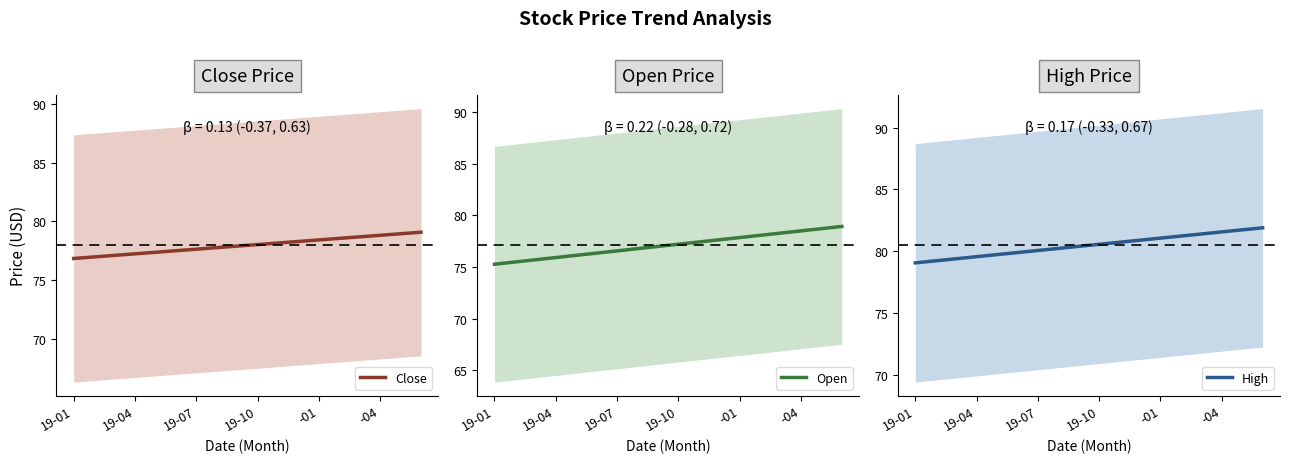

What is the difference between the second highest and second lowest values in the Open series?

3.2